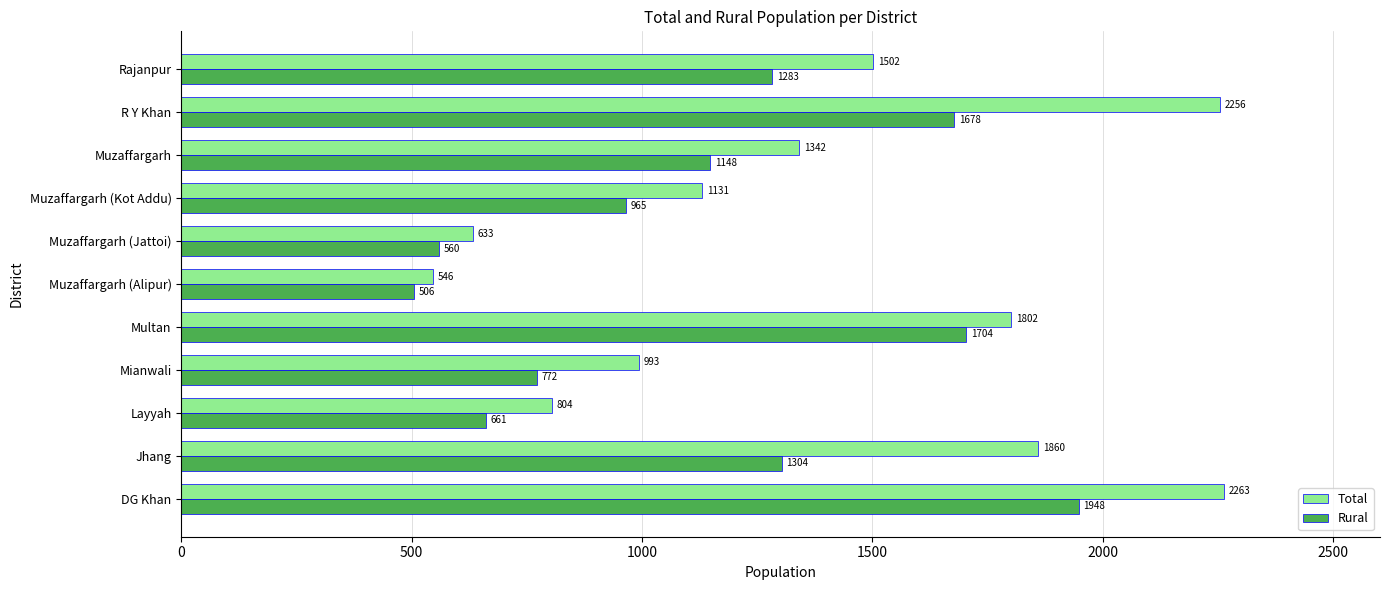

What are all the series names shown in the legend?

Total, Rural